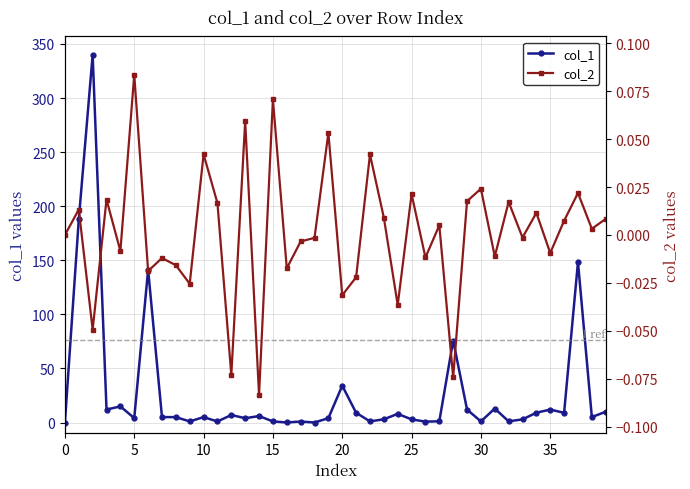

True or false: col_1 and col_2 cross at least once.

False